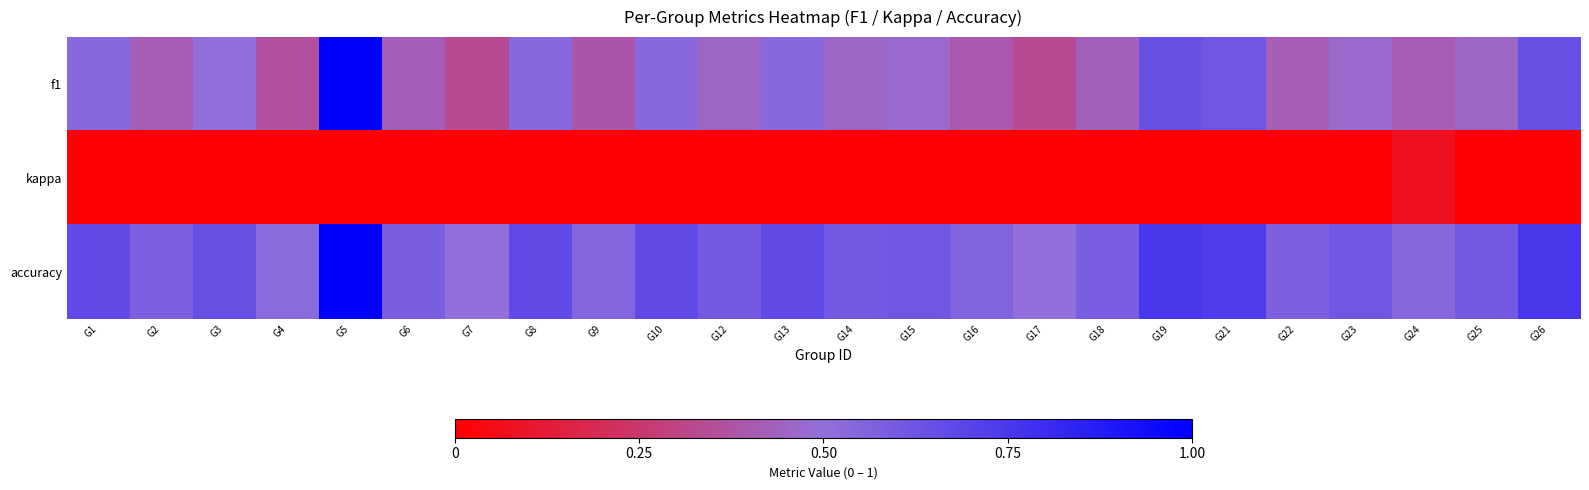

Which series has the widest spread of values?

f1